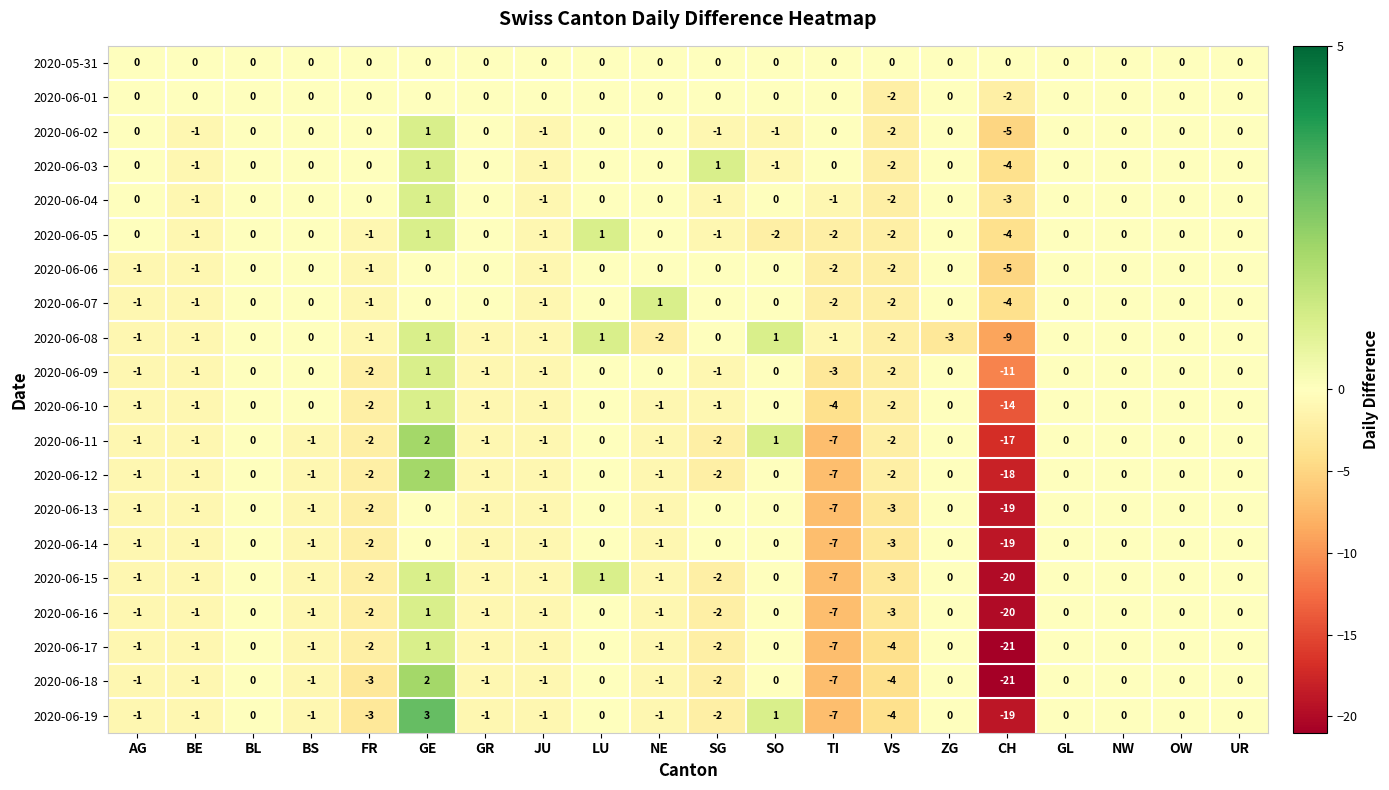

Which series has the largest total across all categories?

2020-05-31